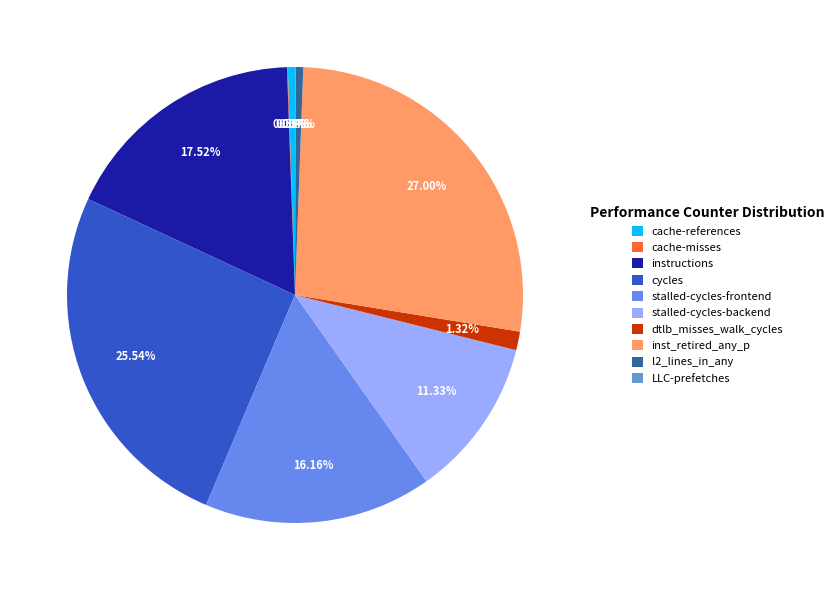

Does stalled-cycles-backend account for over 50% of the chart?

No